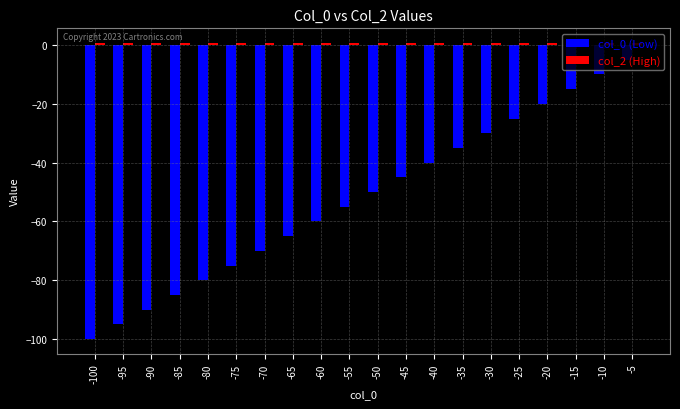

Which series changed the most between -100 and -45?

col_0 (Low)